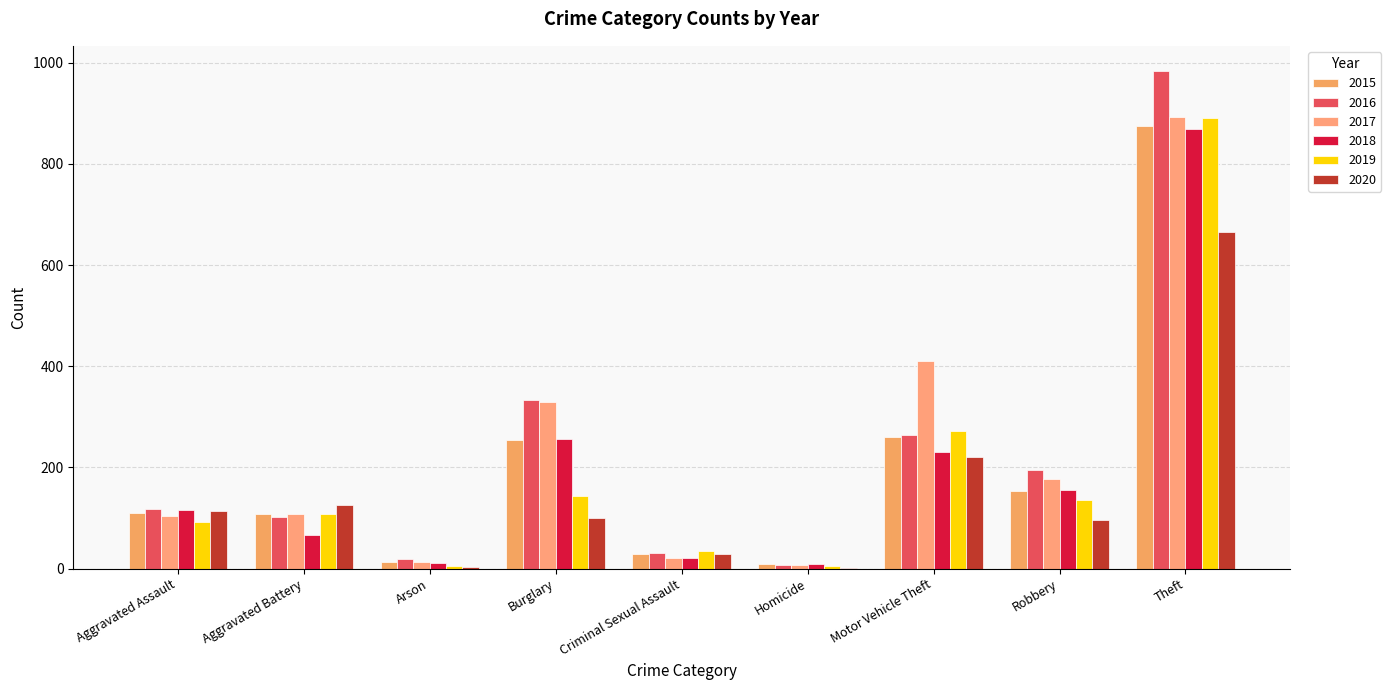

Which series has the widest spread of values?

2016